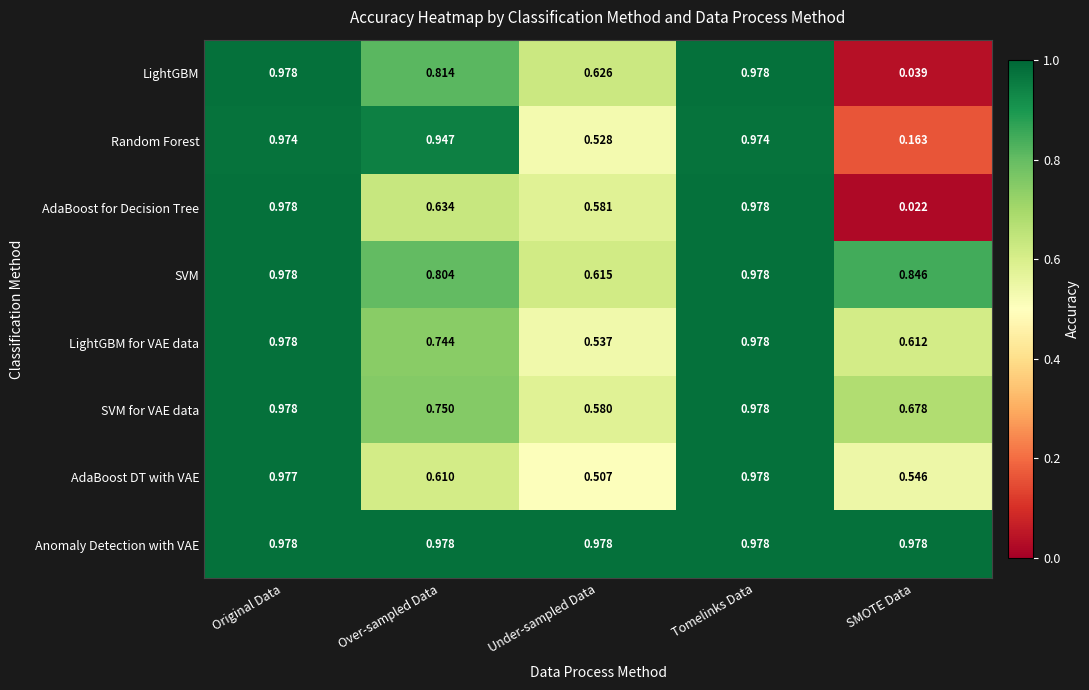

Which series has the widest spread of values?

AdaBoost for Decision Tree